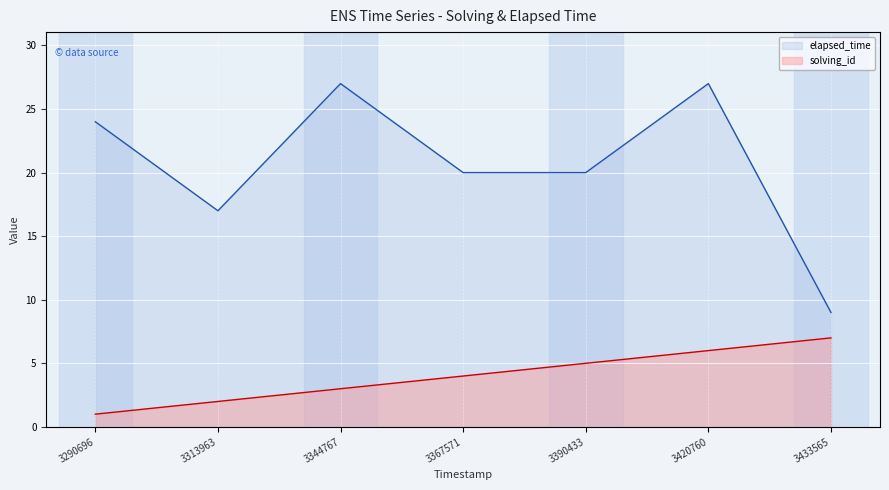

True or false: solving_id and elapsed_time intersect in this chart.

False